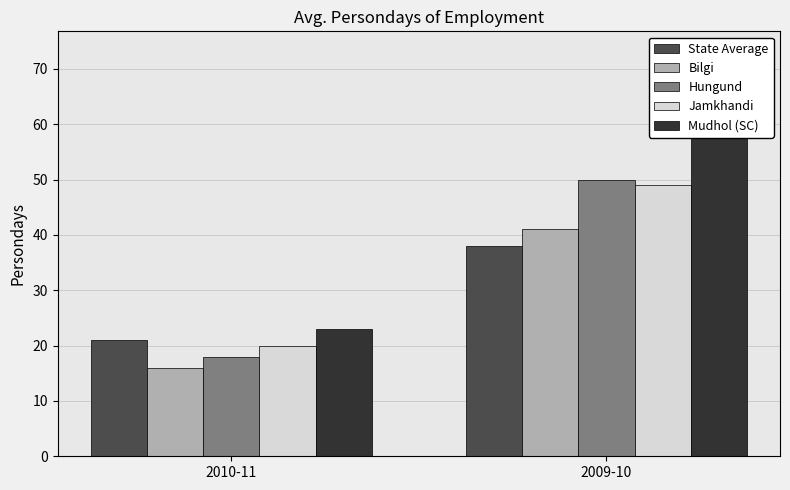

What is the label of the 2nd bar from the right?

2010-11